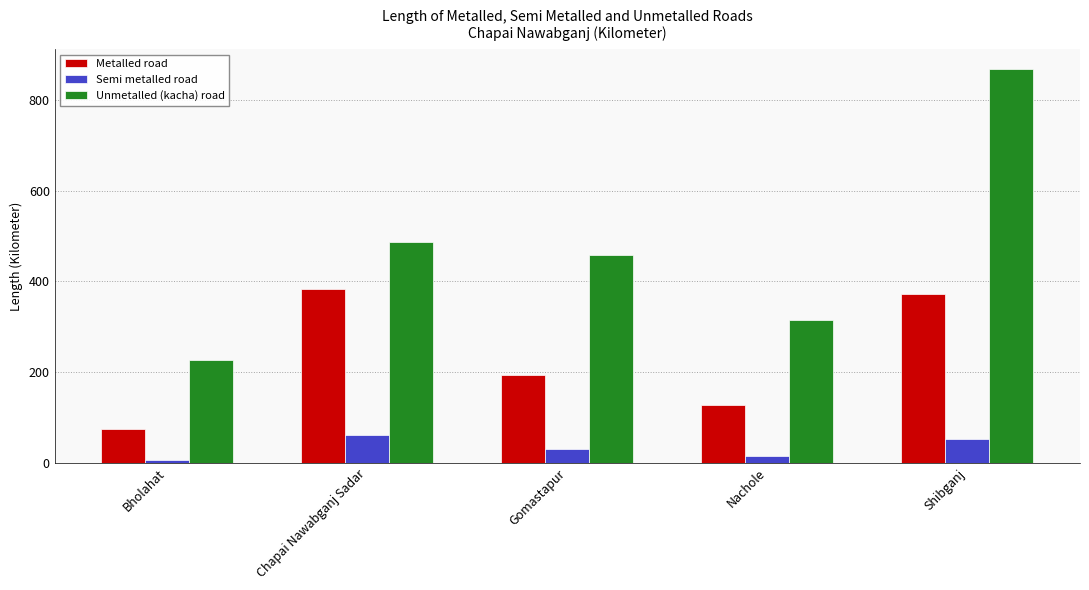

Reading right to left, list all the values displayed in this chart.

Metalled road: Shibganj=372.0	Nachole=127.0	Gomastapur=194.0	Chapai Nawabganj Sadar=382.5	Bholahat=74.7
Semi metalled road: Shibganj=53.0	Nachole=14.0	Gomastapur=31.0	Chapai Nawabganj Sadar=61.7	Bholahat=5.0
Unmetalled (kacha) road: Shibganj=869.0	Nachole=316.0	Gomastapur=459.0	Chapai Nawabganj Sadar=487.2	Bholahat=225.8